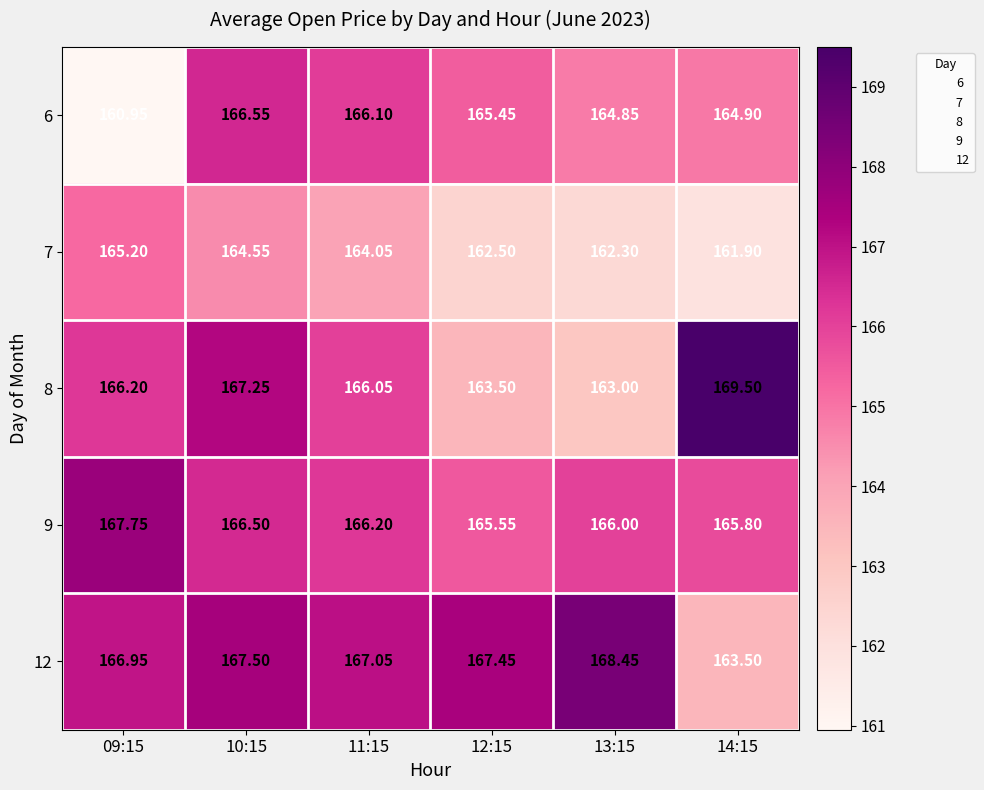

Rank the series by their maximum value, from highest to lowest.

8, 12, 9, 6, 7